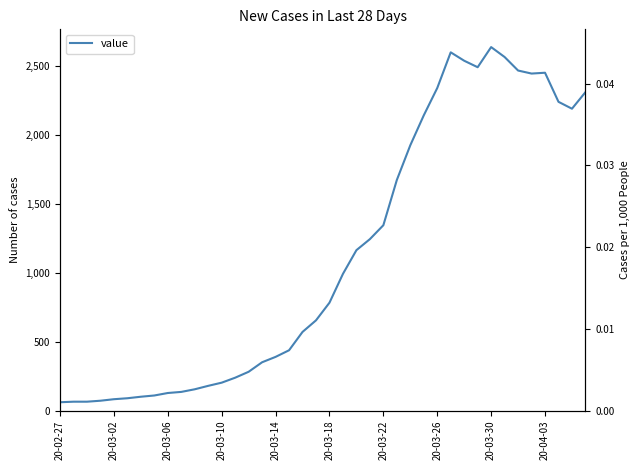

The value at 20-03-26 is 76. True or false?

False